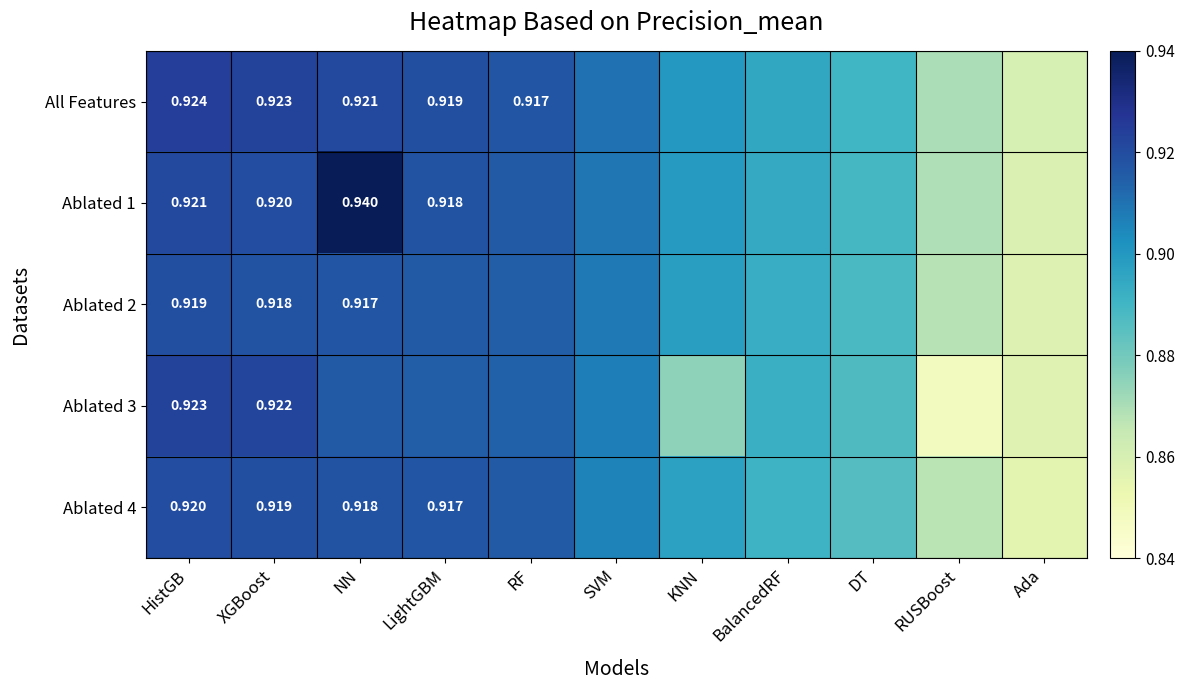

What is the average value of the All Features series?

0.9